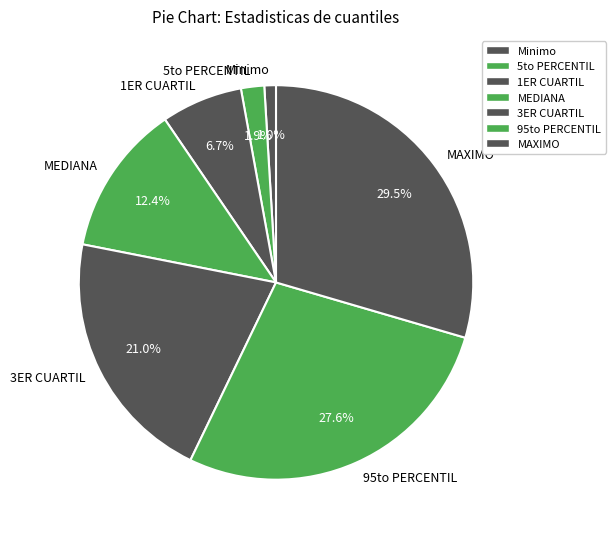

What percentage do 5to PERCENTIL and 1ER CUARTIL together represent?

8.6%